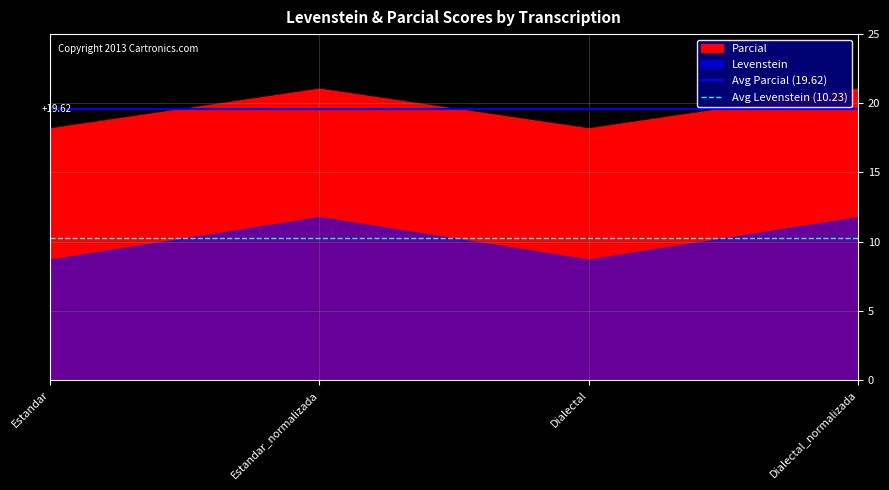

The value of Avg Parcial (19.62) at Estandar_normalizada is 19.6. True or false?

True